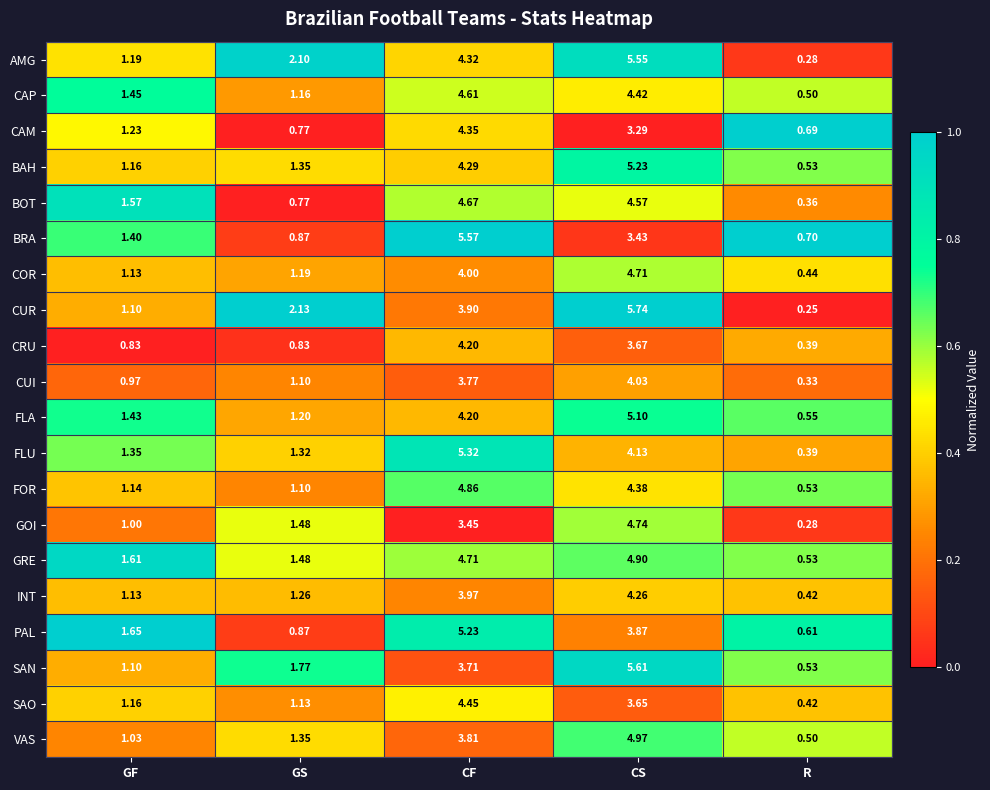

Between CS and R, which series saw the biggest shift?

CUR